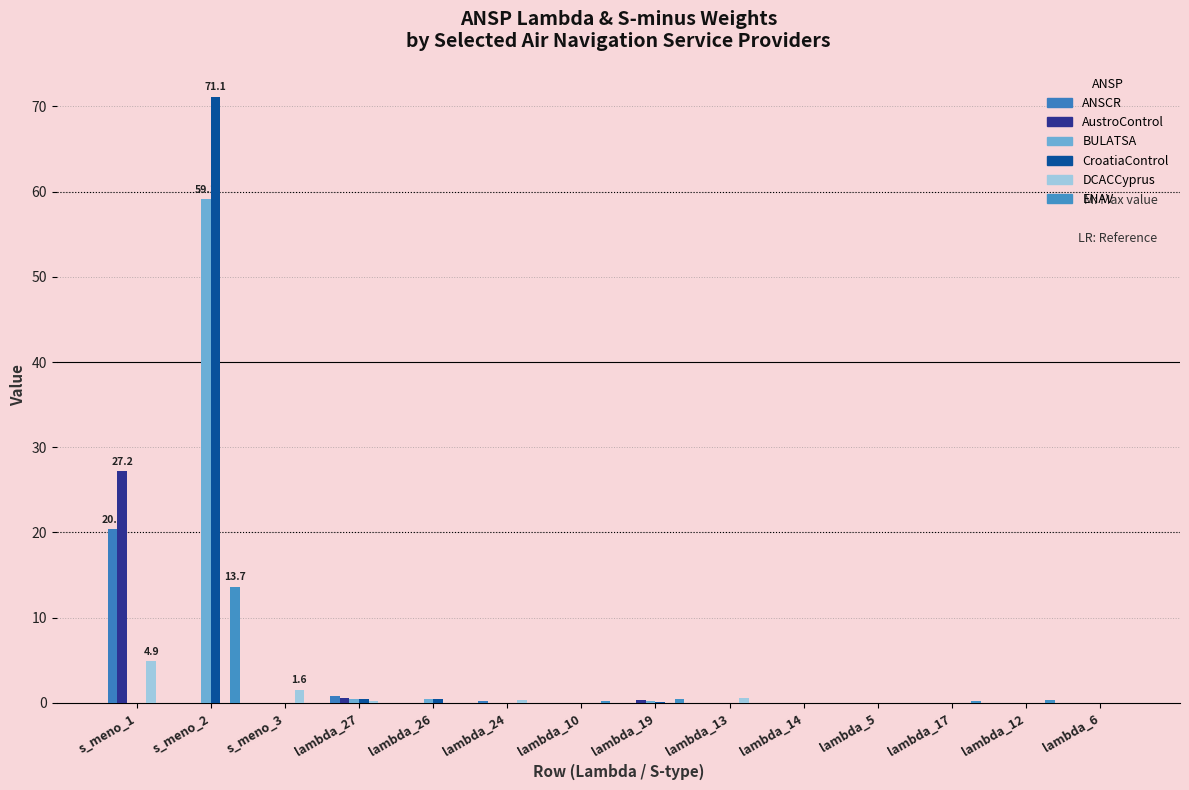

Which has a higher value, lambda_10 or lambda_5?

lambda_10